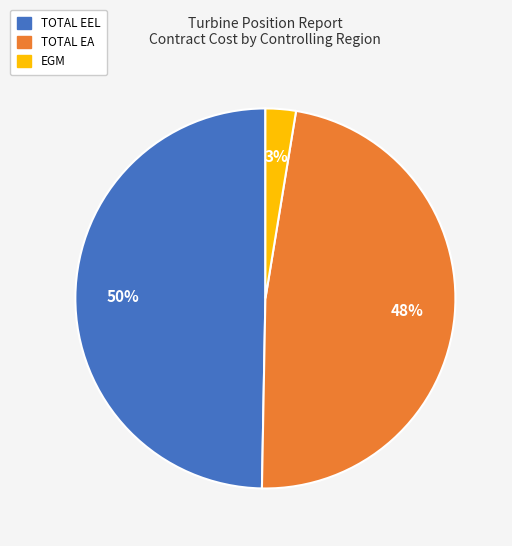

The TOTAL EEL slice represents 56% of the pie. True or false?

False